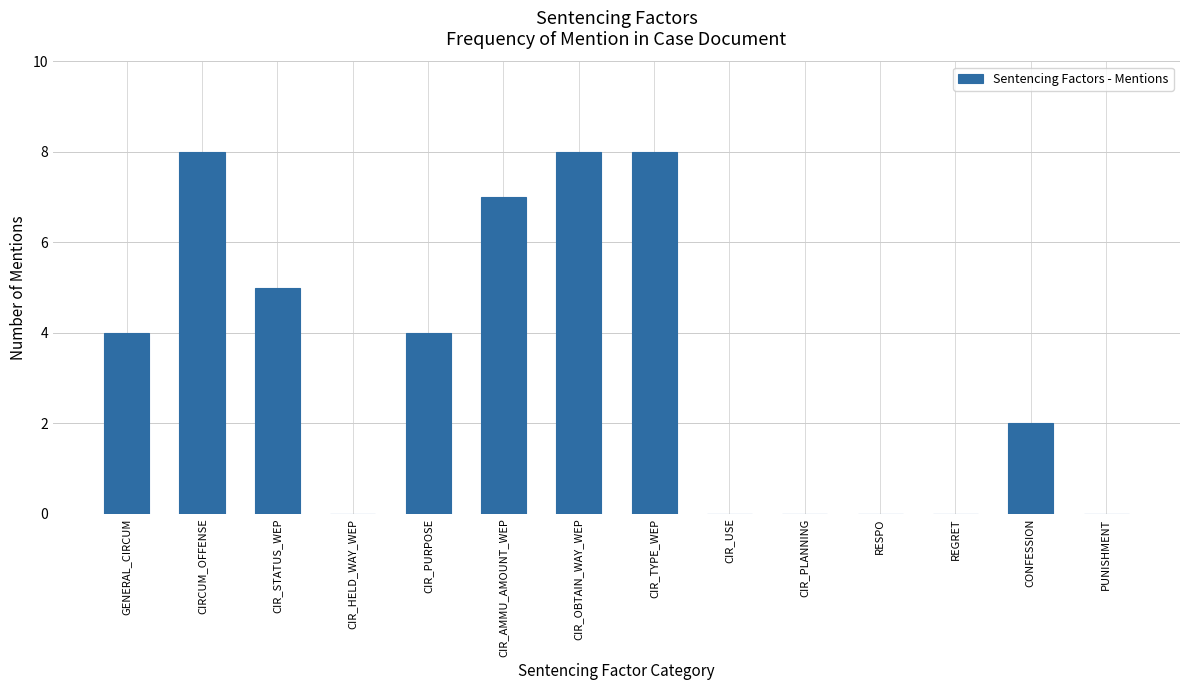

How many values are between 0 and 7?

11